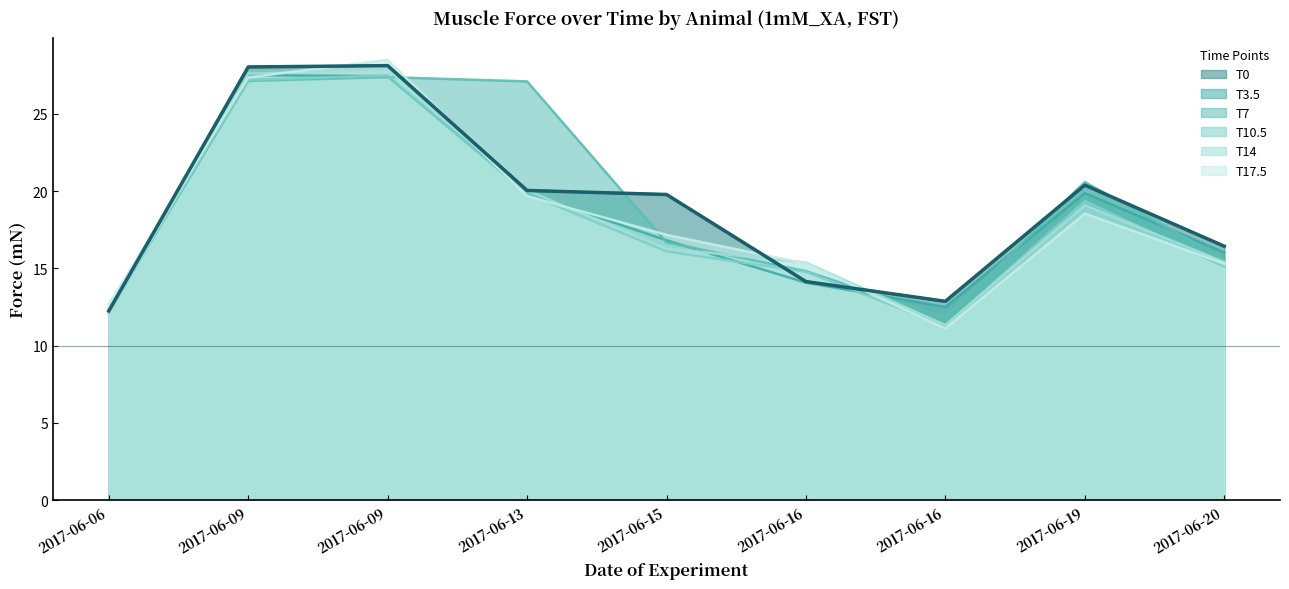

Which series ends up on top after the final intersection of T7 and T17.5?

T7